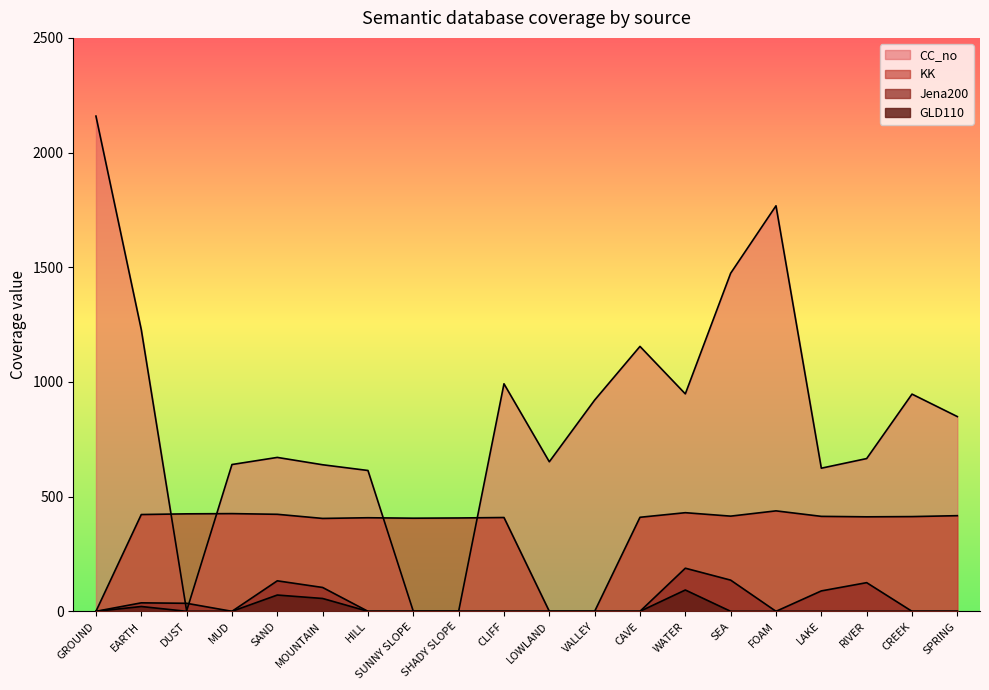

How many intersections are there between CC_no and KK?

4